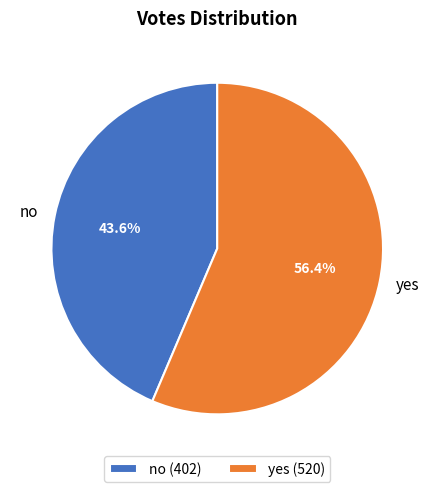

Do no and yes together represent more than half of the pie?

Yes